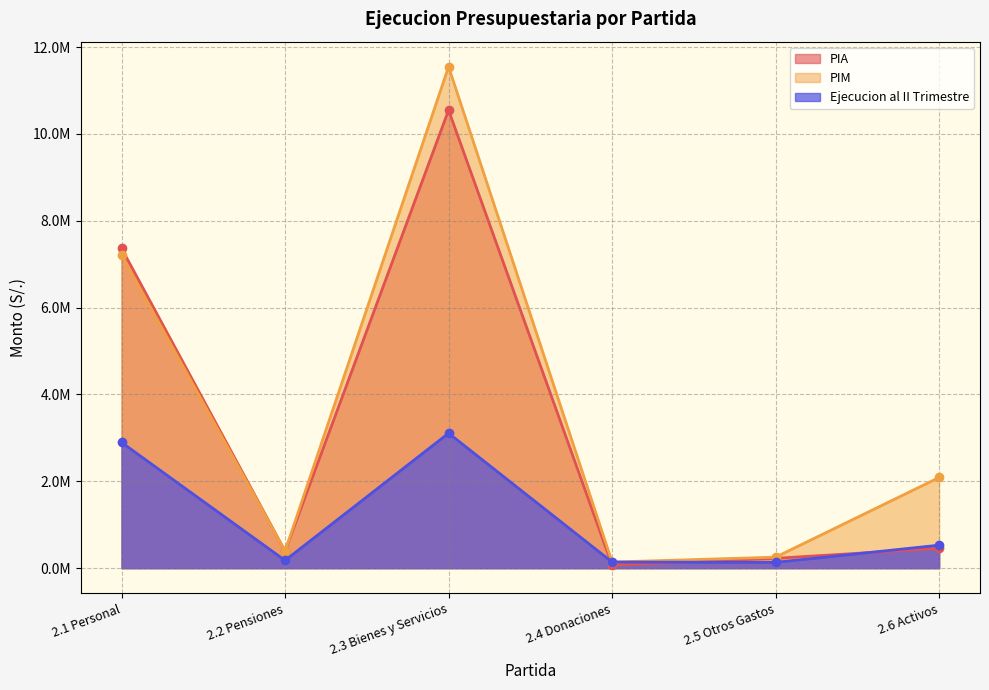

True or false: PIA has a value of 136596.1 at 2.5 Otros Gastos.

False